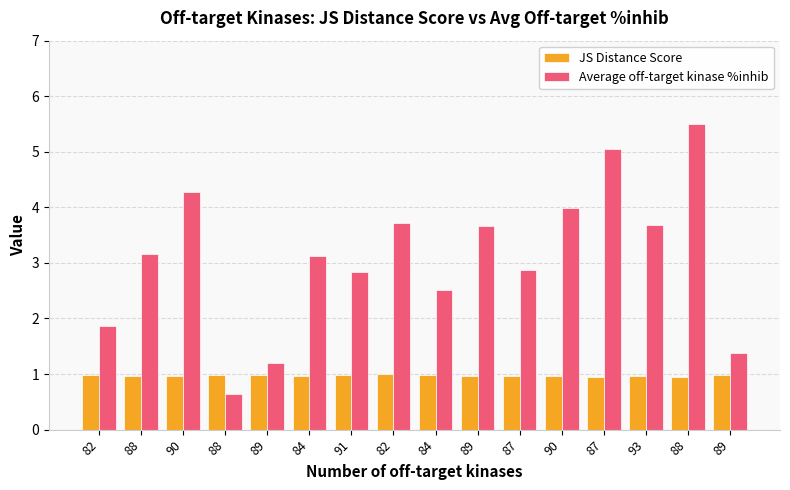

What is the average value of the Average off-target kinase %inhib series?

3.1